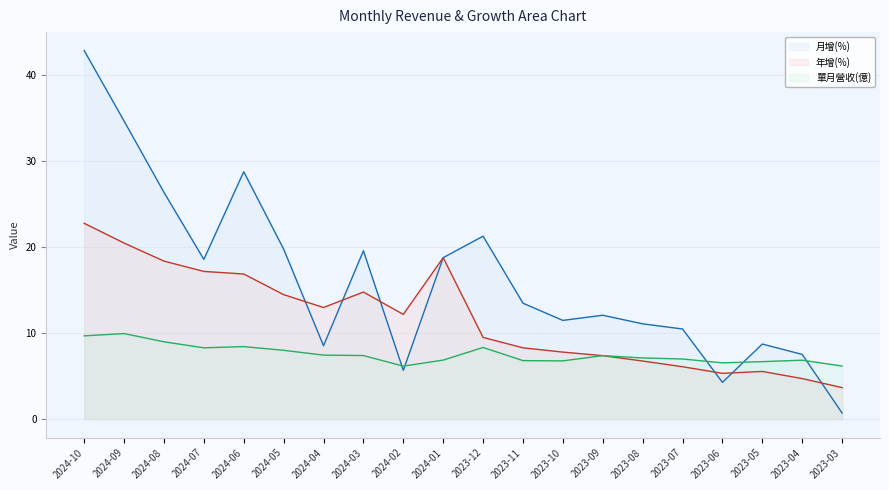

Which series changed the most between 2024-03 and 2023-03?

月增(%)